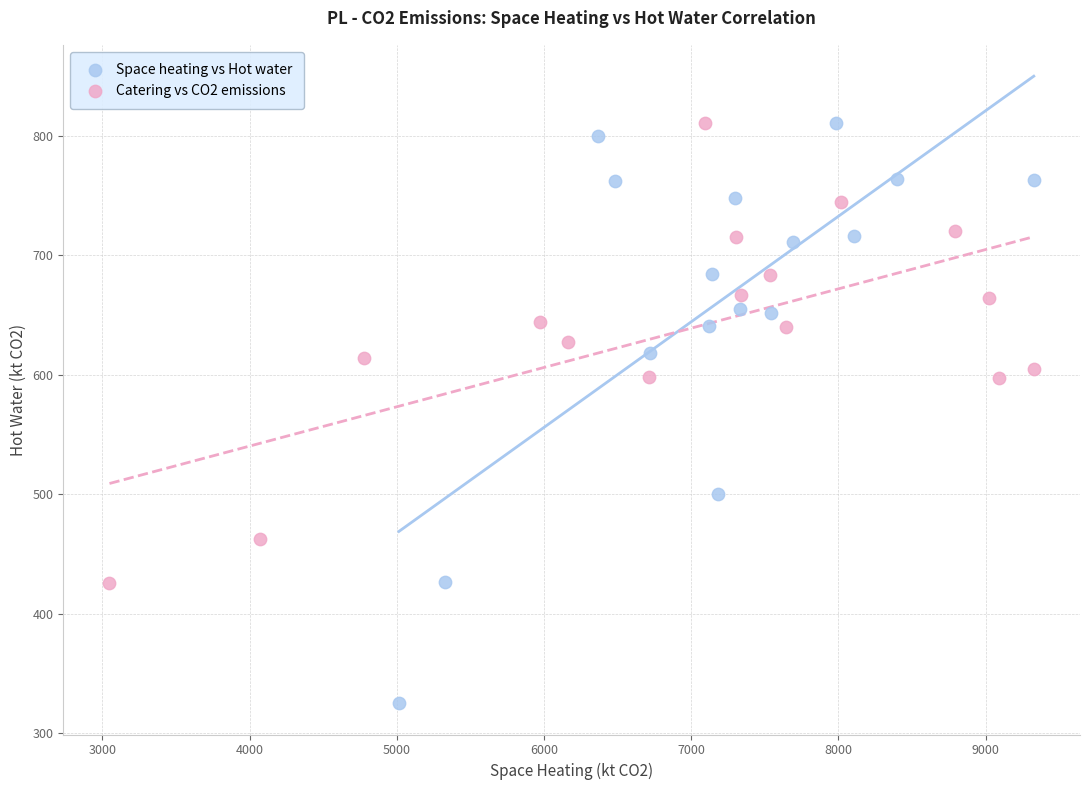

Which series has the largest Y range (max minus min)?

Space heating vs Hot water